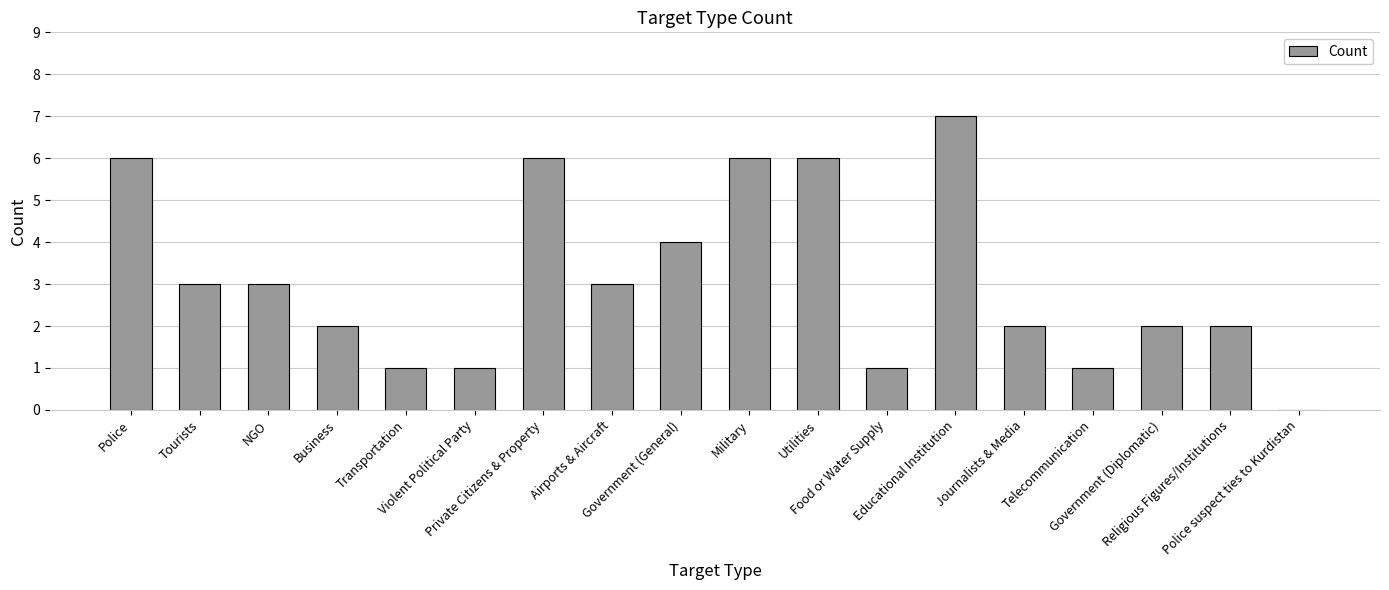

Reading right to left, what are all the values shown in this chart?

Police suspect ties to Kurdistan=0	Religious Figures/Institutions=2	Government (Diplomatic)=2	Telecommunication=1	Journalists & Media=2	Educational Institution=7	Food or Water Supply=1	Utilities=6	Military=6	Government (General)=4	Airports & Aircraft=3	Private Citizens & Property=6	Violent Political Party=1	Transportation=1	Business=2	NGO=3	Tourists=3	Police=6